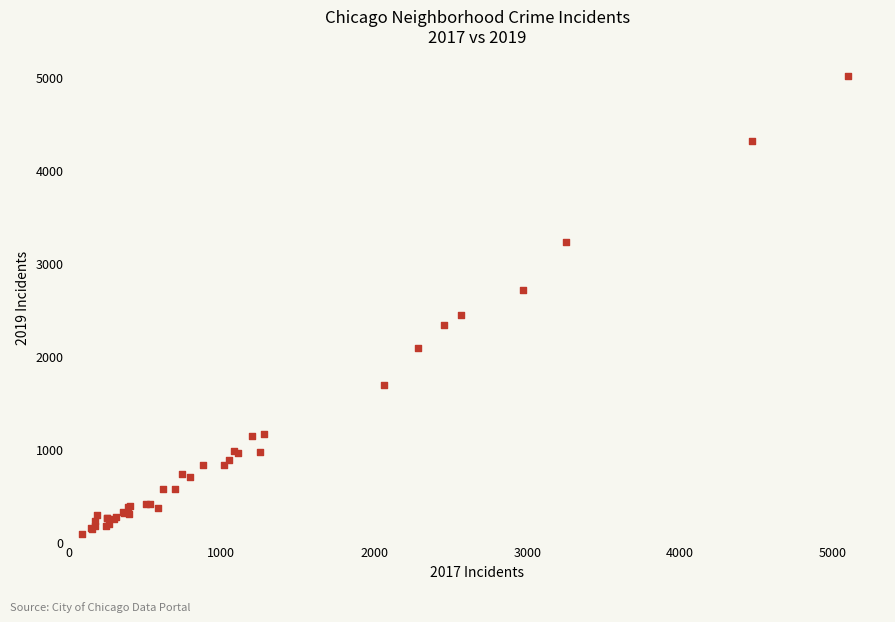

What Y value in the scatter plot is closest to 2542?

2441